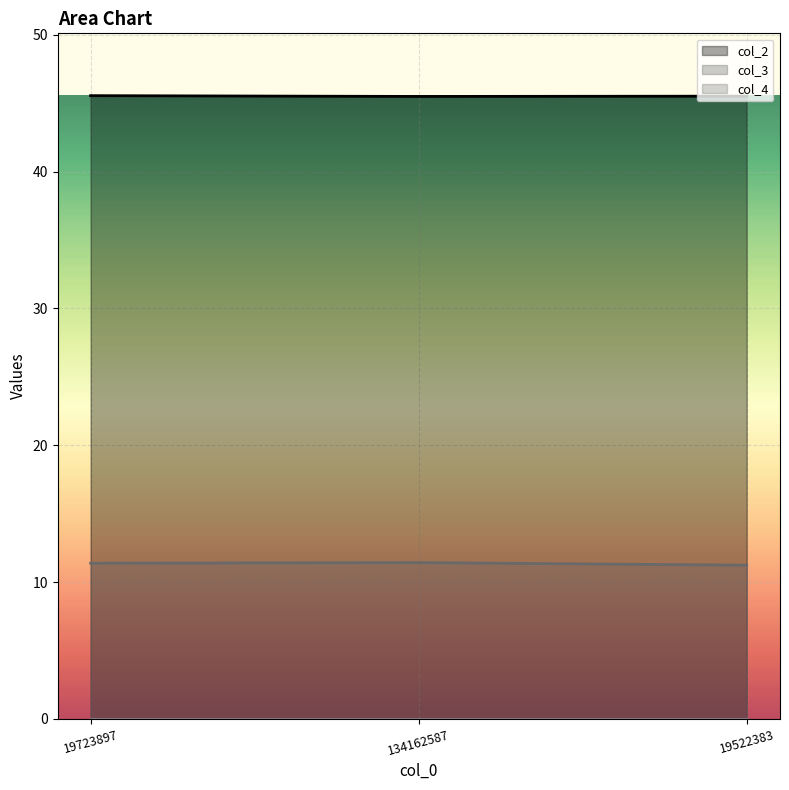

What is the label of the 3rd point from the right?

19723897